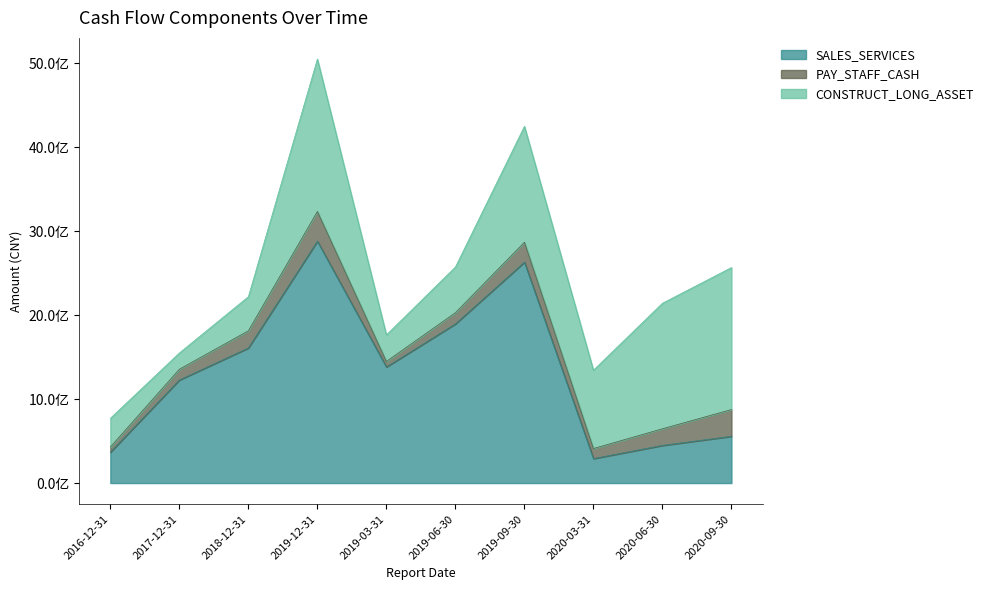

How many data points in CONSTRUCT_LONG_ASSET are less than 933144139?

5